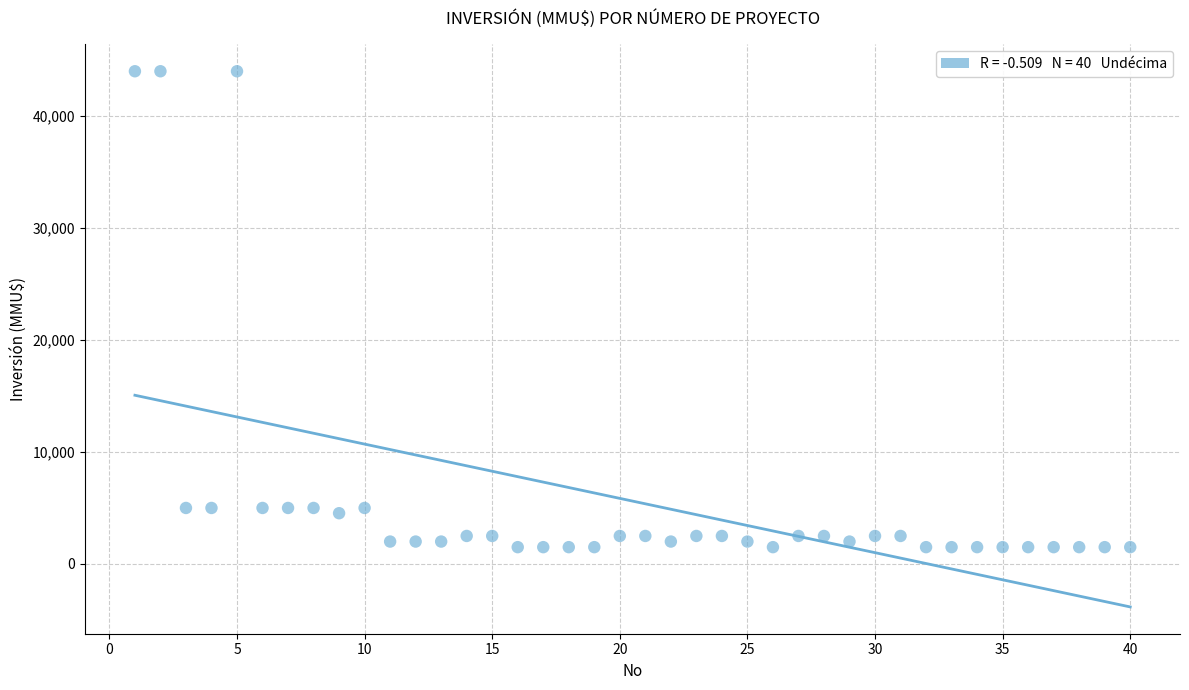

What is the range of Y values (max minus min)?

42500